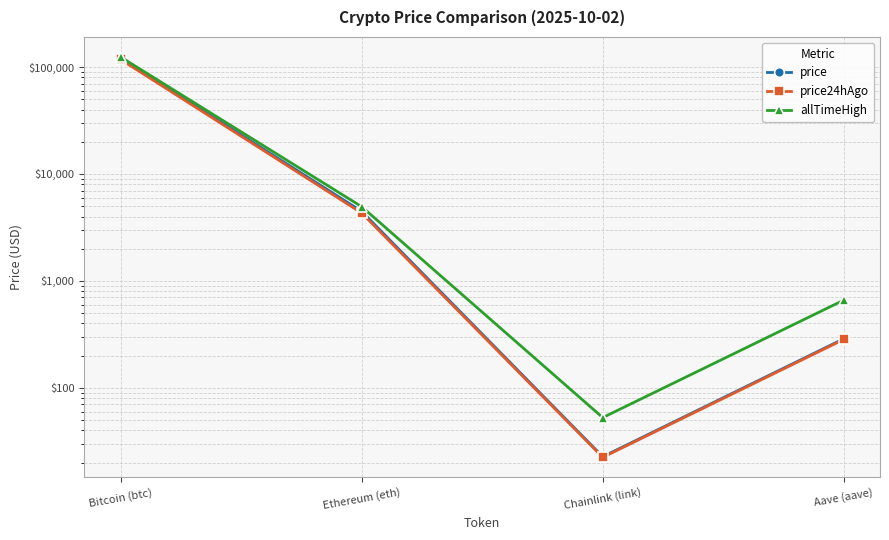

Where is the first local minimum for allTimeHigh?

Chainlink (link)